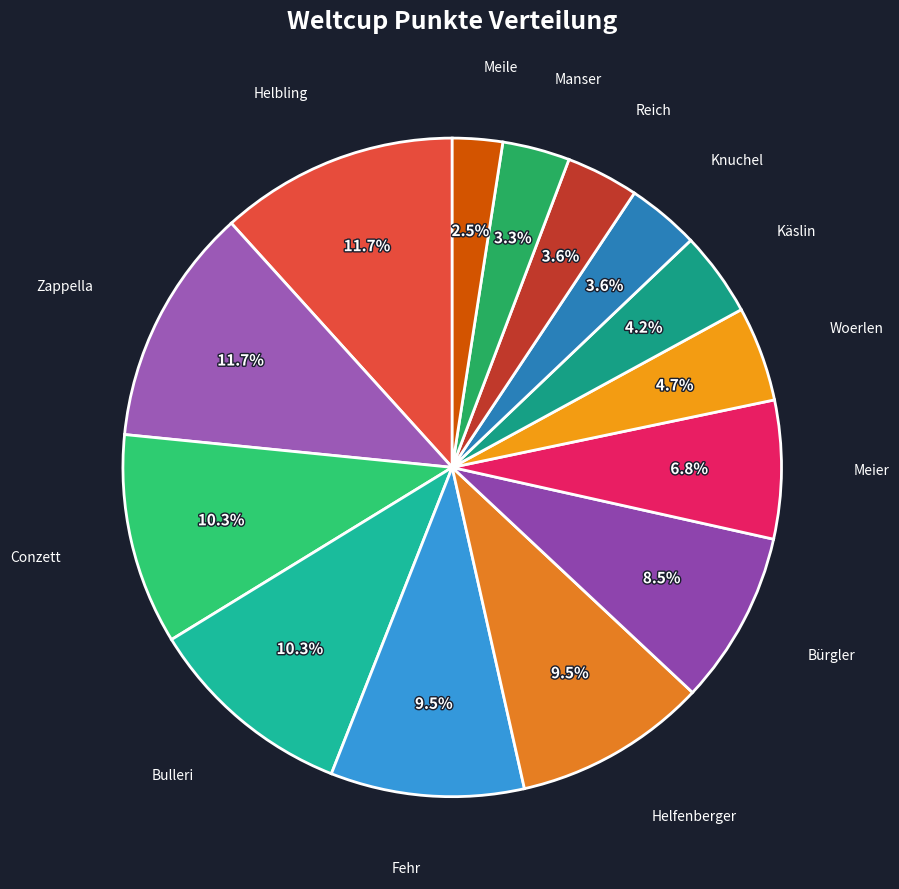

To the nearest percent, what is the combined percentage of Reich and Woerlen?

8%